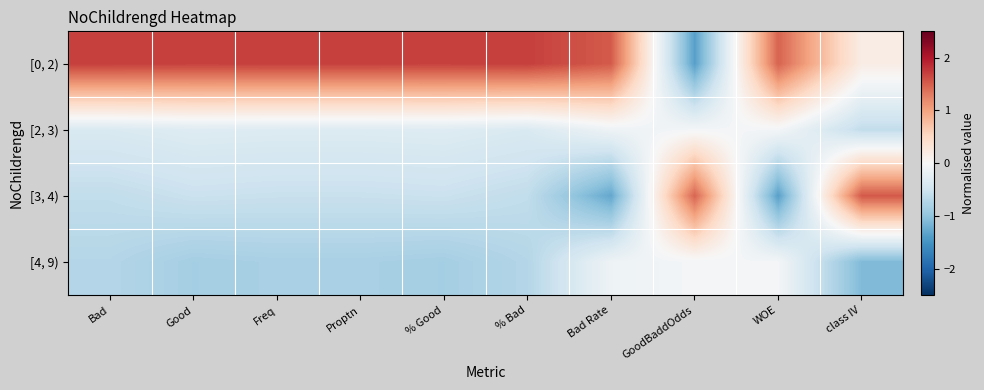

What is the smallest value displayed?

-1.4